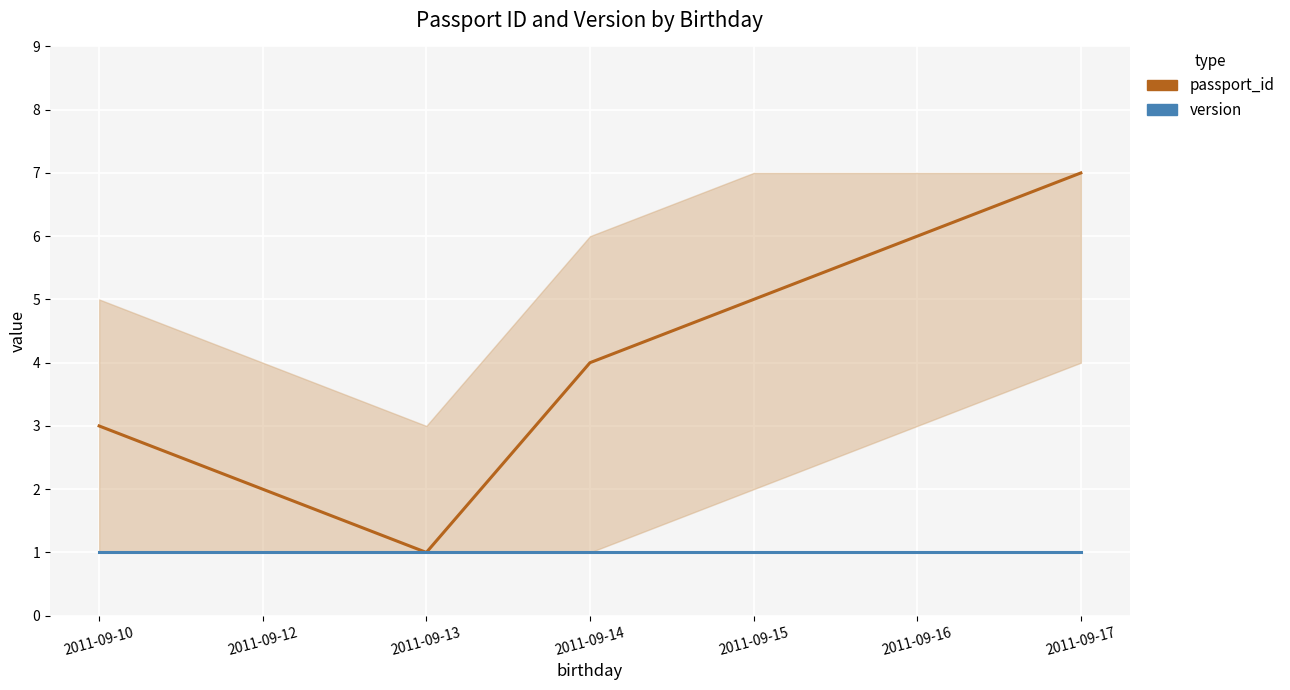

How many lines are shown in the chart?

2